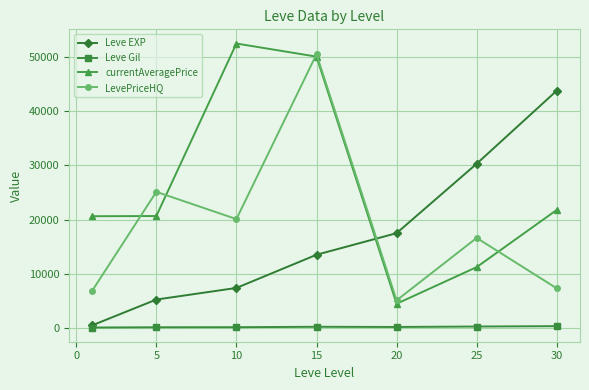

Which series has the largest total across all categories?

currentAveragePrice